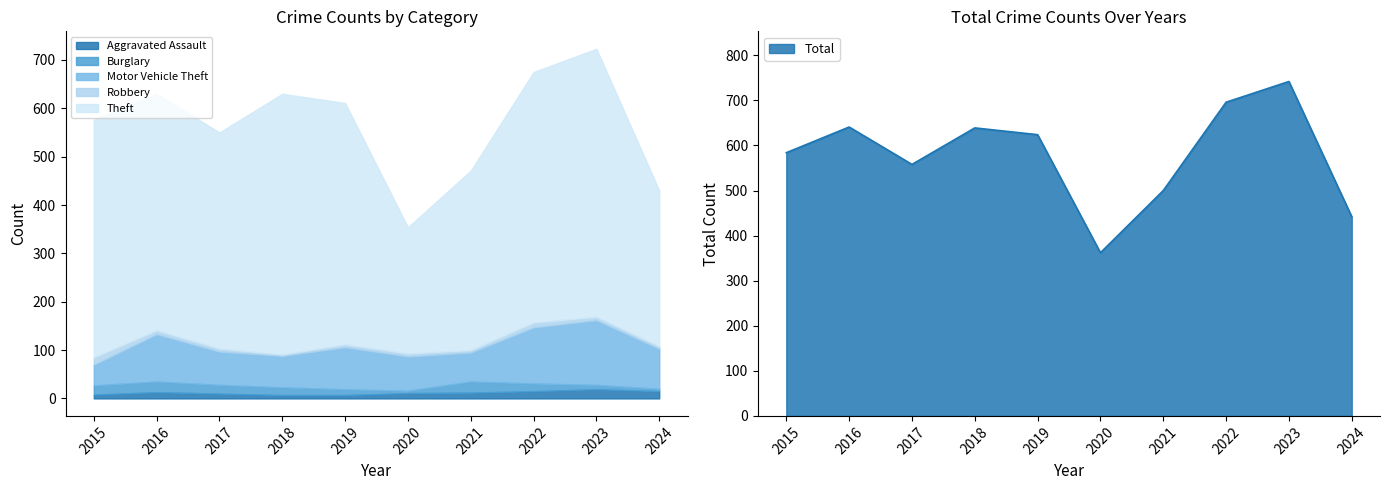

Which series has the widest spread of values?

Theft